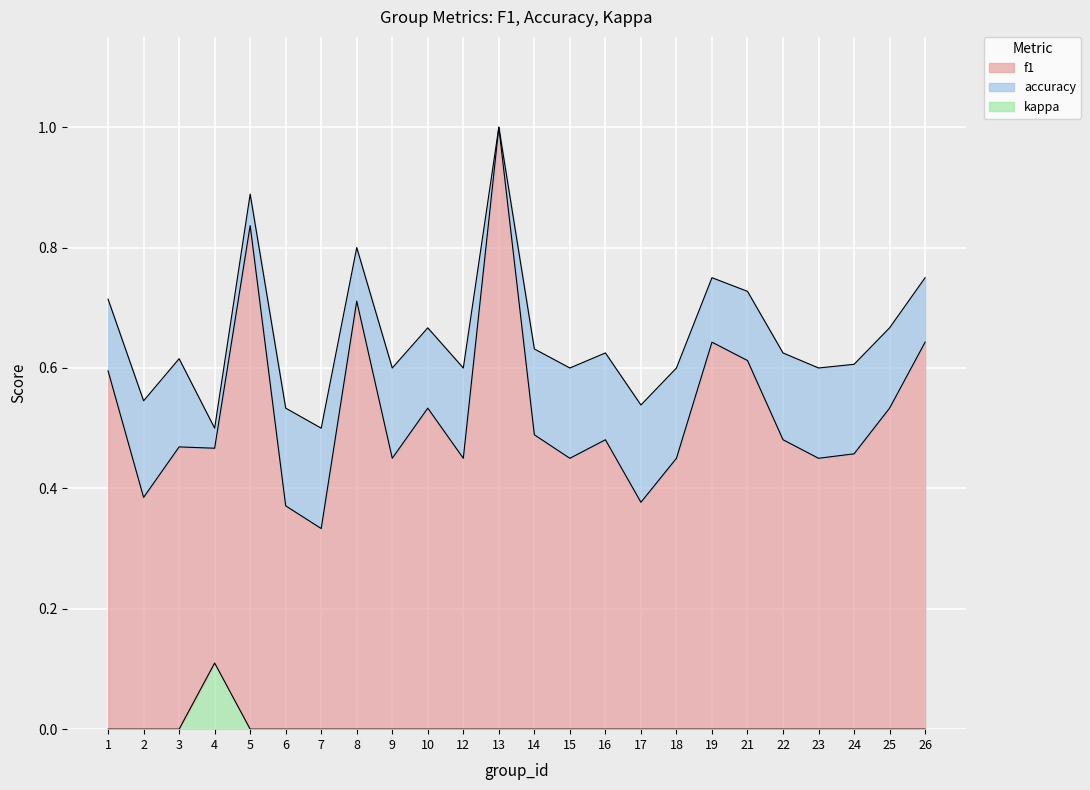

How many interior local valleys does the accuracy series have?

8